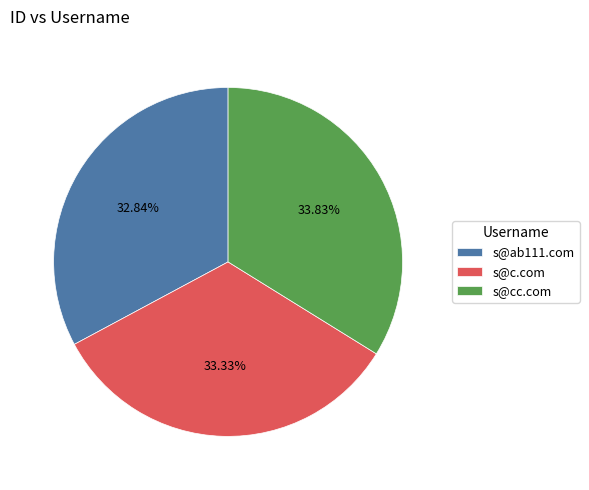

Does any single category account for the majority?

No